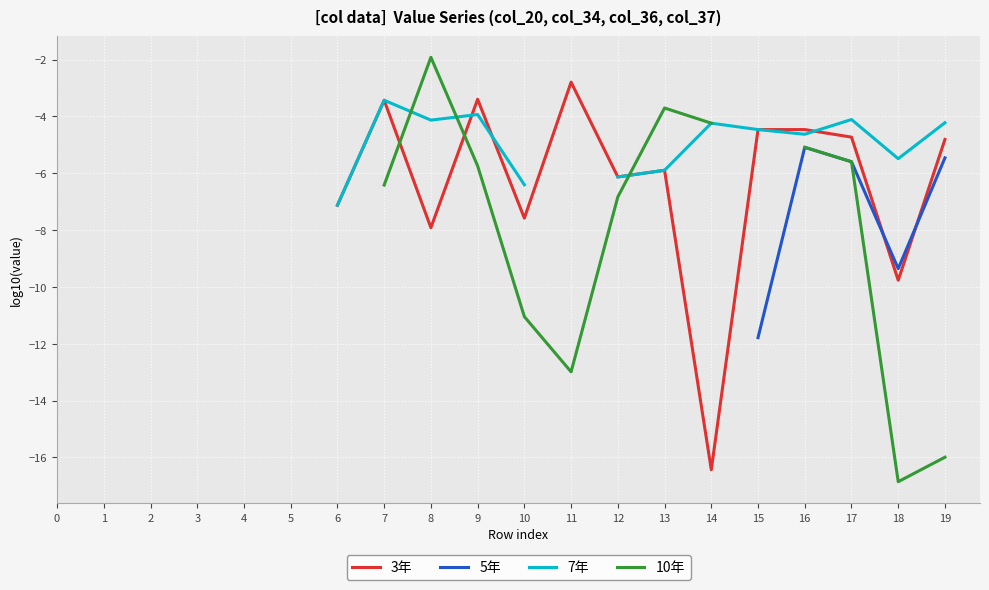

What is the sum of the 3年 values at 16 and 11?

-7.3